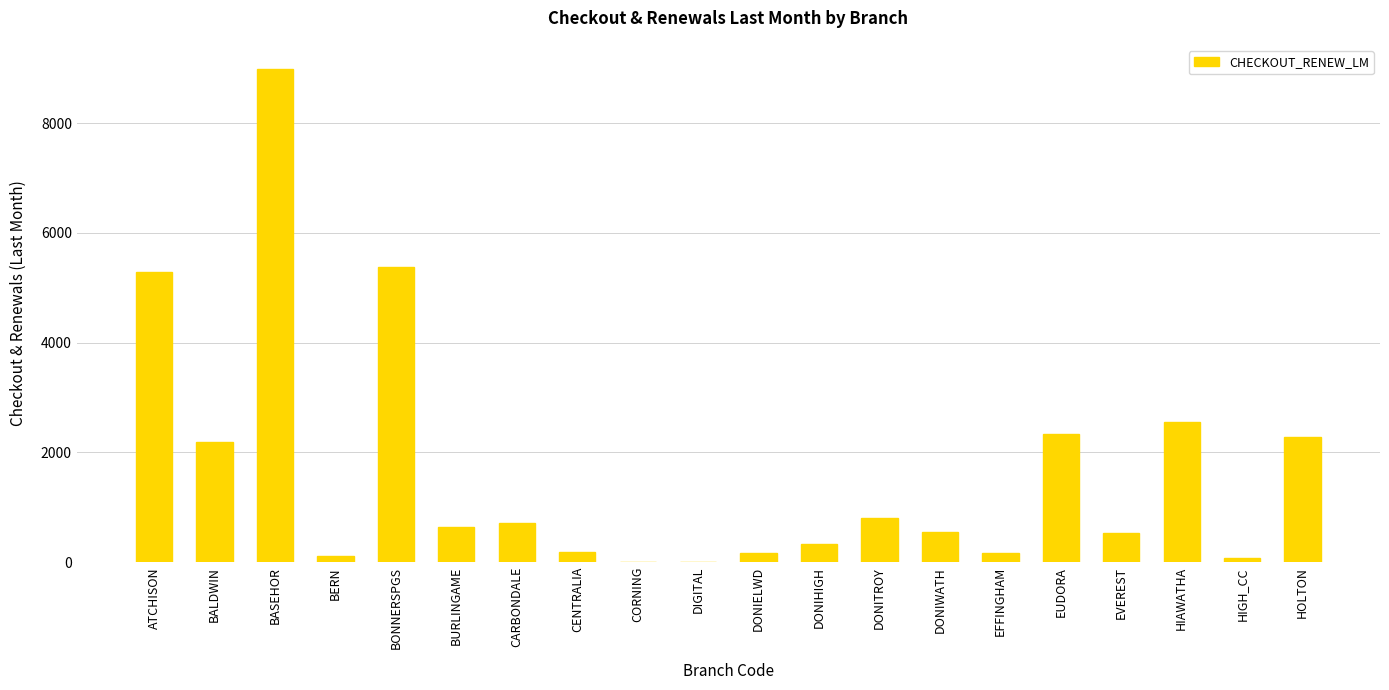

Which has a higher value, DONIWATH or BALDWIN?

BALDWIN